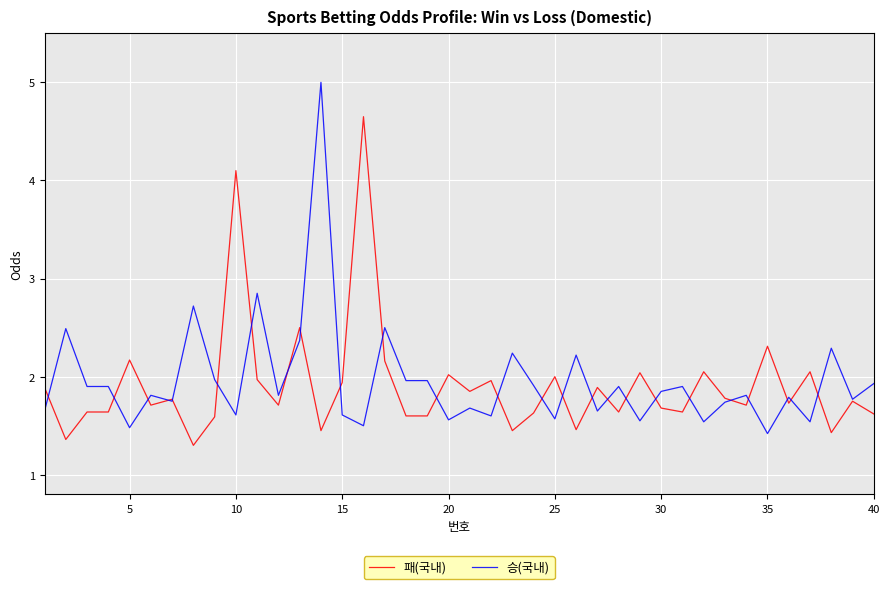

Which series has the largest range (max minus min)?

승(국내)